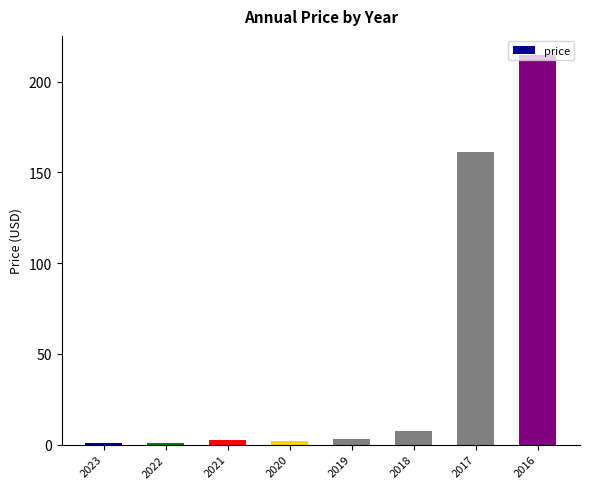

True or false: the data shows 3.2 at 2019.

True